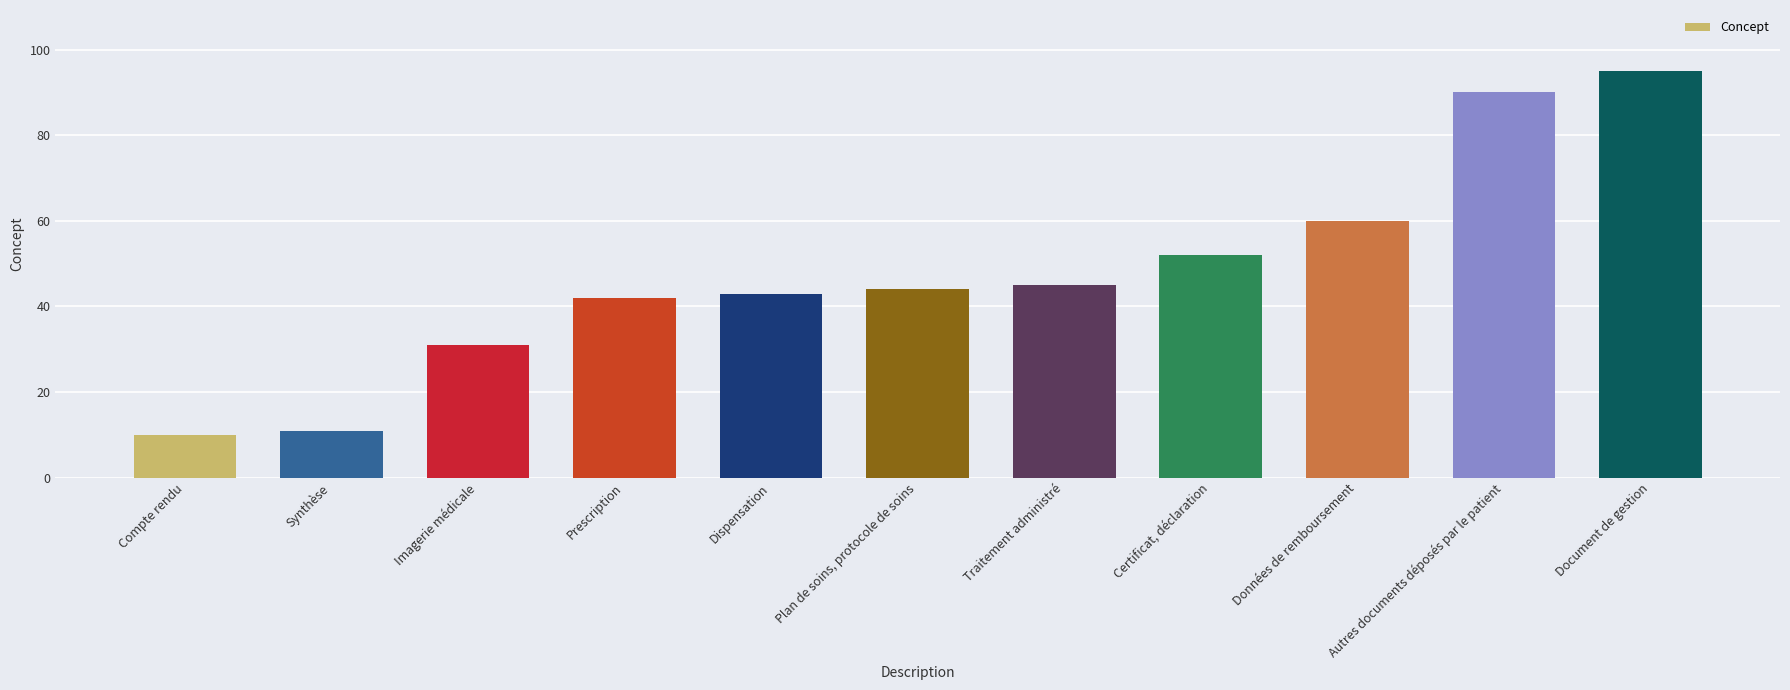

How many data points does each series have?

11